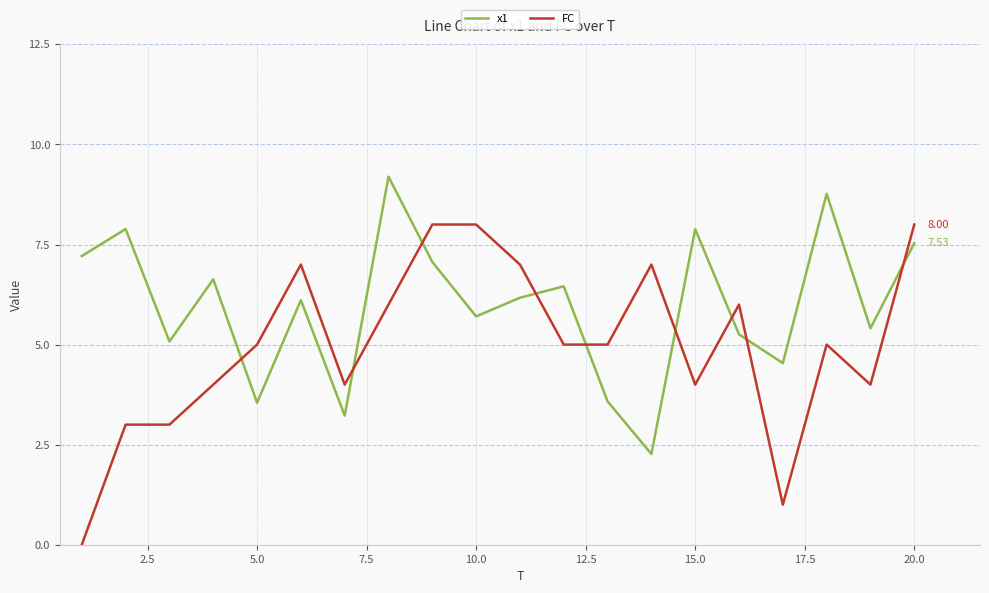

After their last crossing, which series has the higher values: FC or x1?

FC